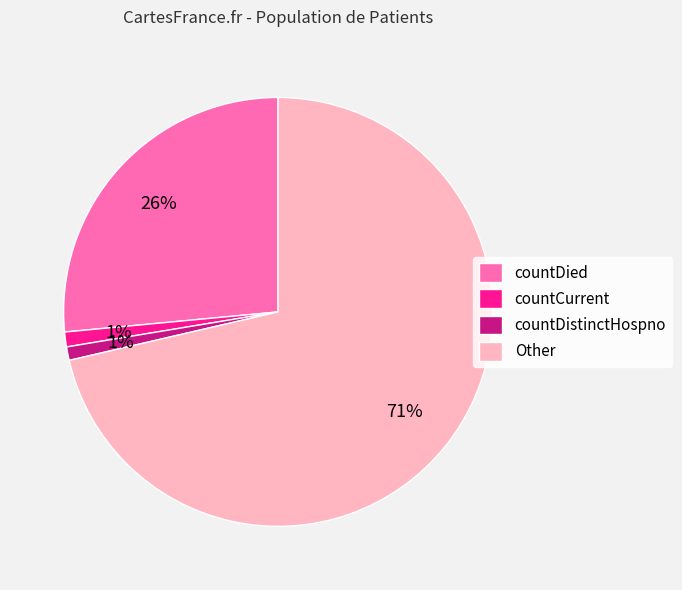

Do countCurrent and Other together represent more than half of the pie?

Yes